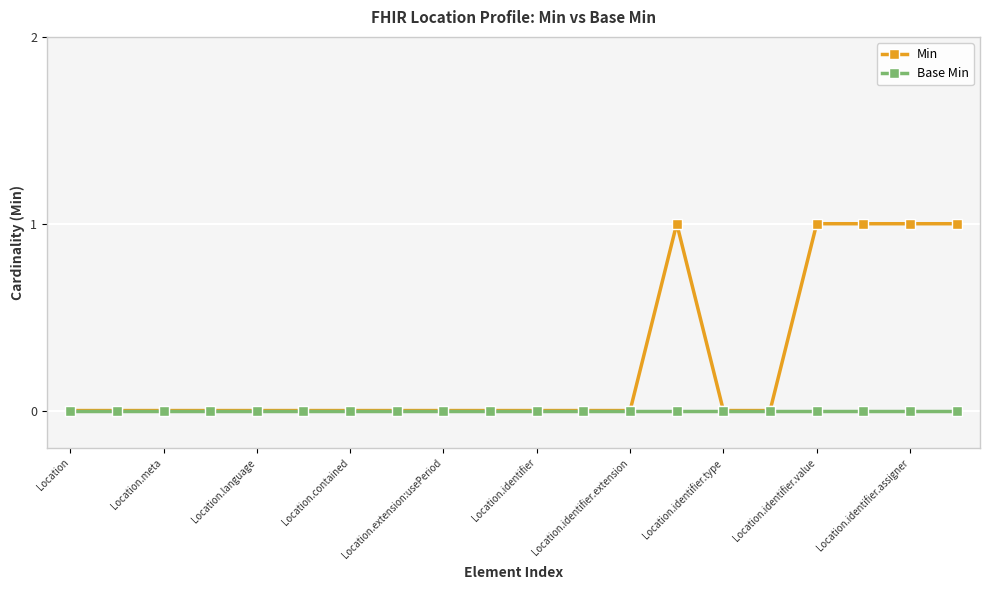

Which series has the widest spread of values?

Min